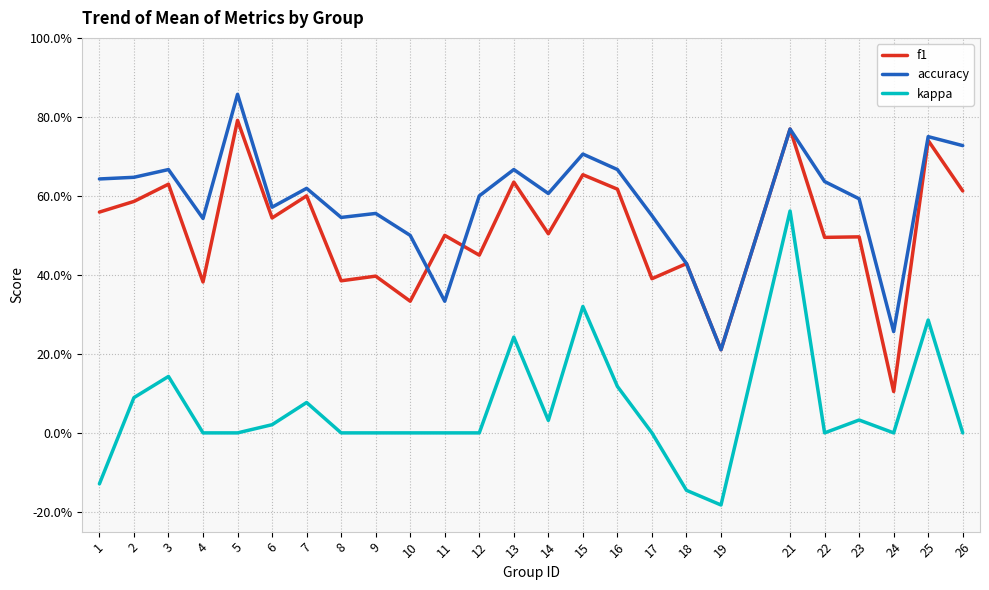

What is the difference between the f1 values at 26 and 1?

0.1